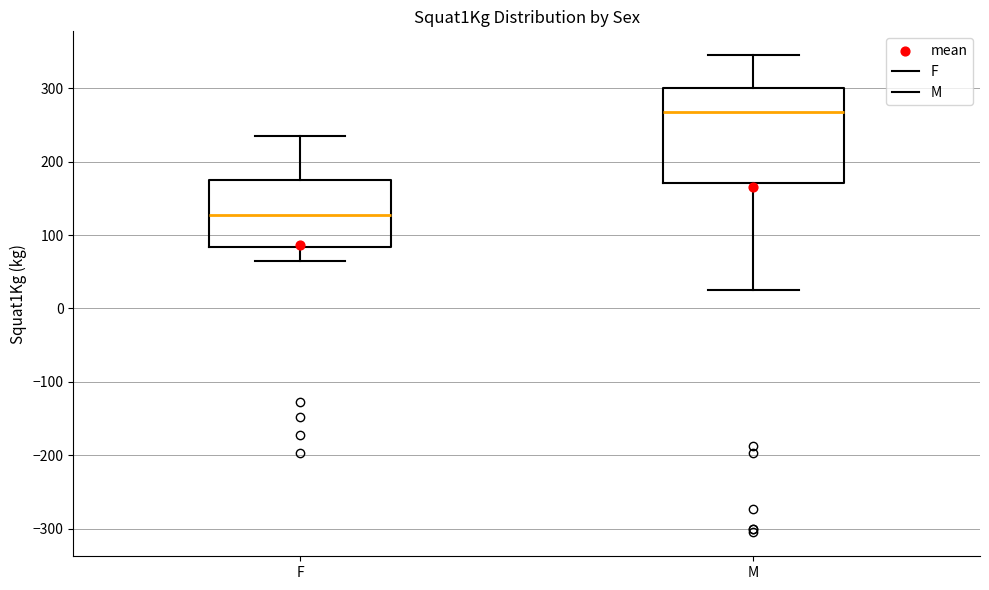

Reading left to right, read every box against the y-axis: the position of its median line, the range the box covers, and the ends of its whiskers. The values are not printed on the chart, so give them approximately, as read against the axis.

F: median 130, box 80 to 180, whiskers 70 to 240
M: median 270, box 170 to 300, whiskers 30 to 350